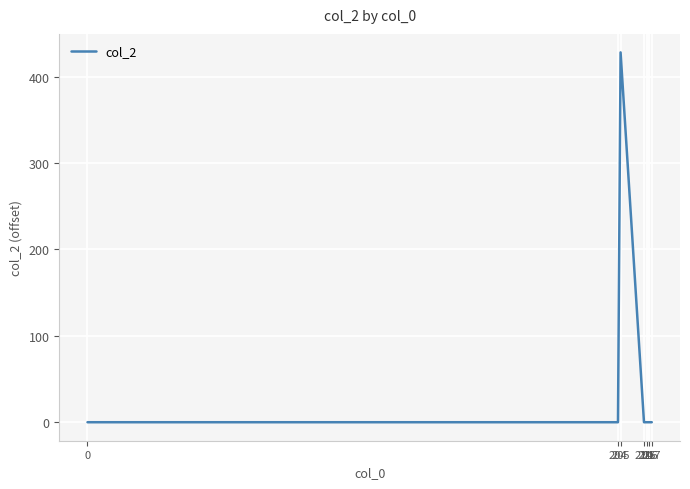

The chart shows a value of 253 at 217. True or false?

False